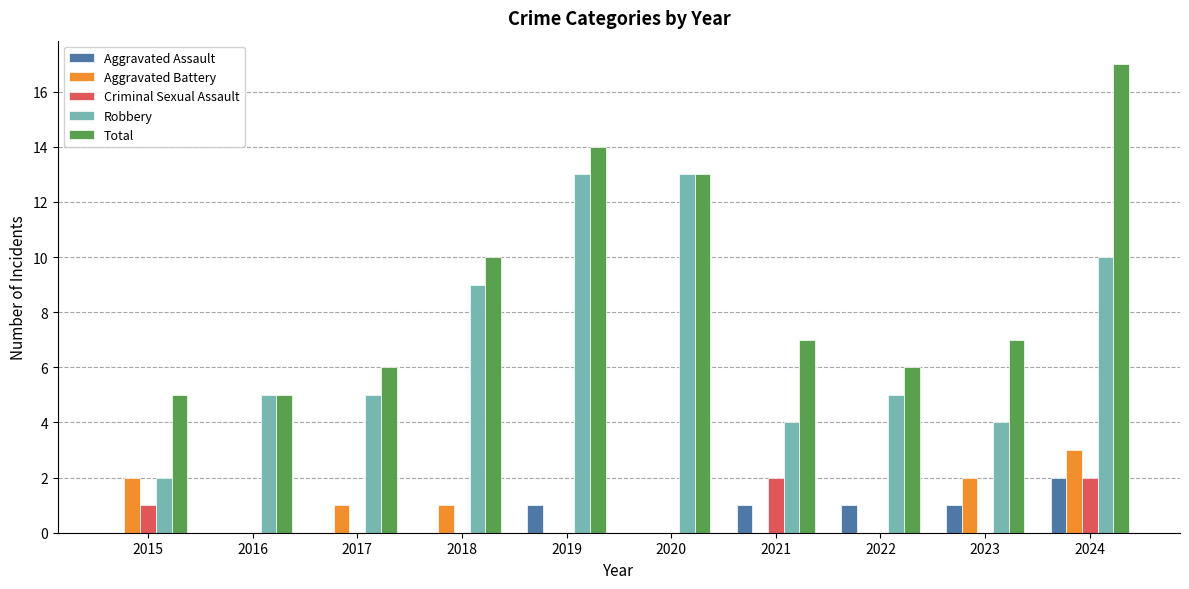

What is the sum of all Criminal Sexual Assault values?

5